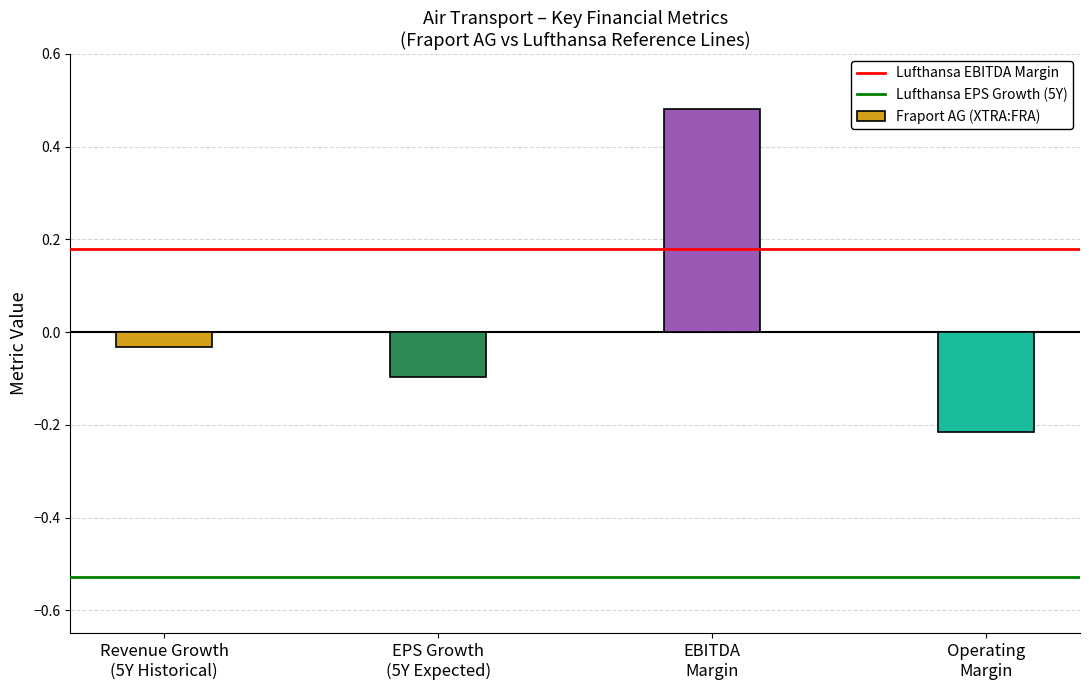

What is the value of the 2nd bar from the left?

-0.1